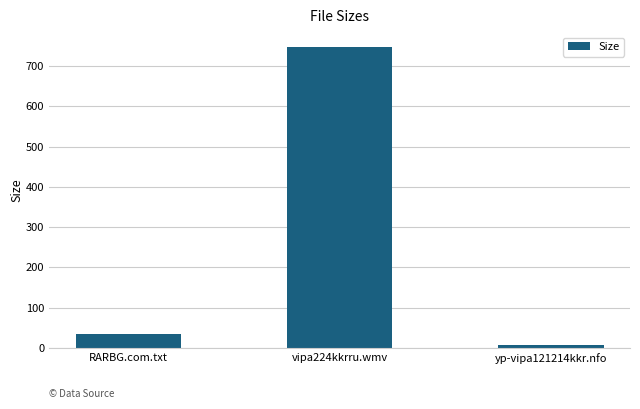

What is the ratio of the value at RARBG.com.txt to the value at yp-vipa121214kkr.nfo?

4.1